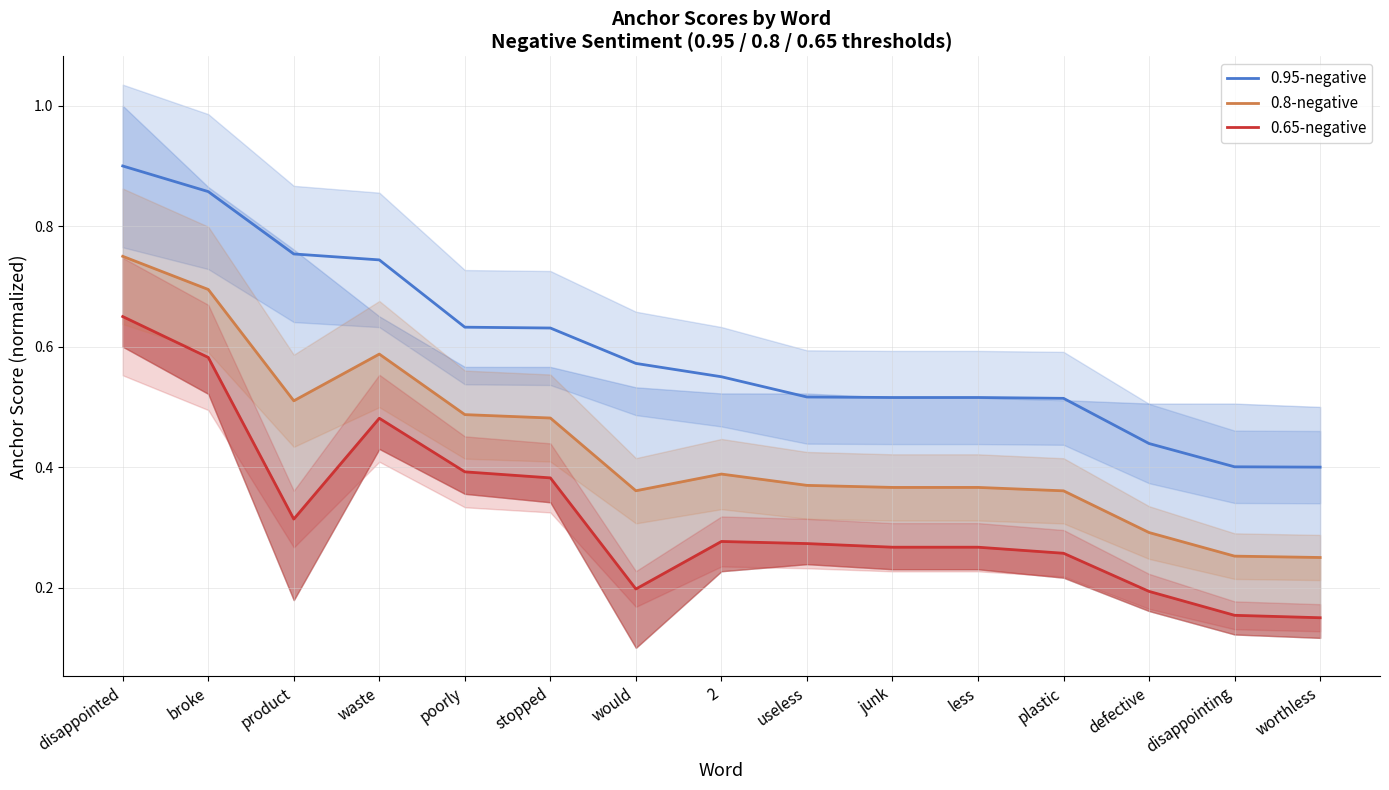

True or false: 0.8-negative and 0.95-negative intersect in this chart.

False